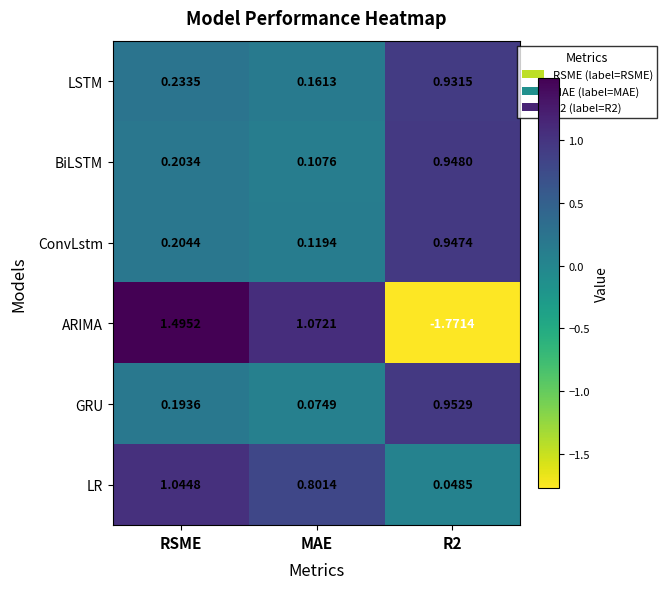

At which label is ConvLstm closest to 0?

MAE